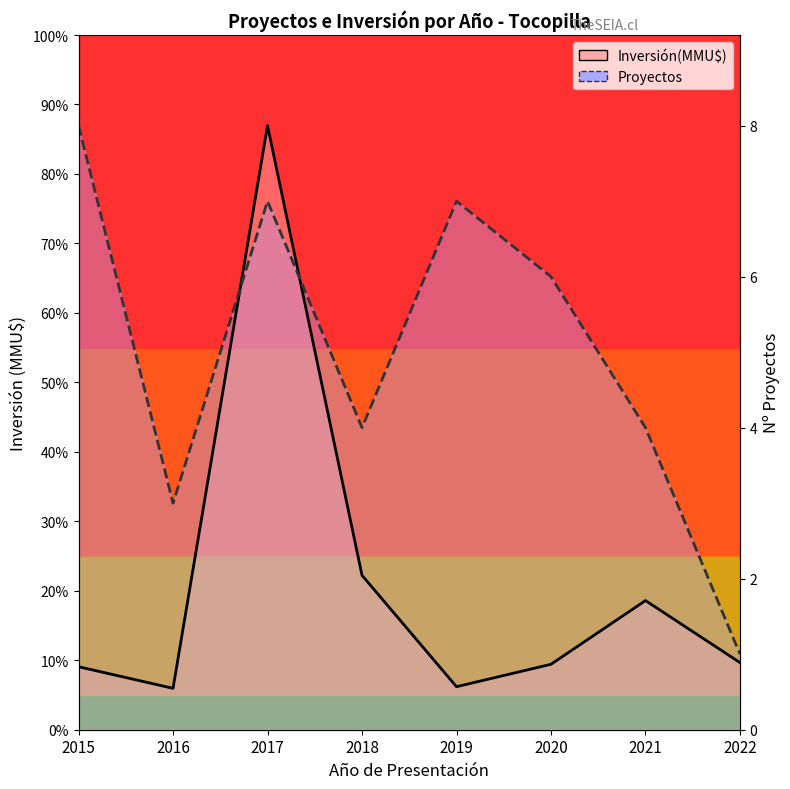

After their last crossing, which series has the higher values: Inversión(MMU$) or Proyectos?

Proyectos